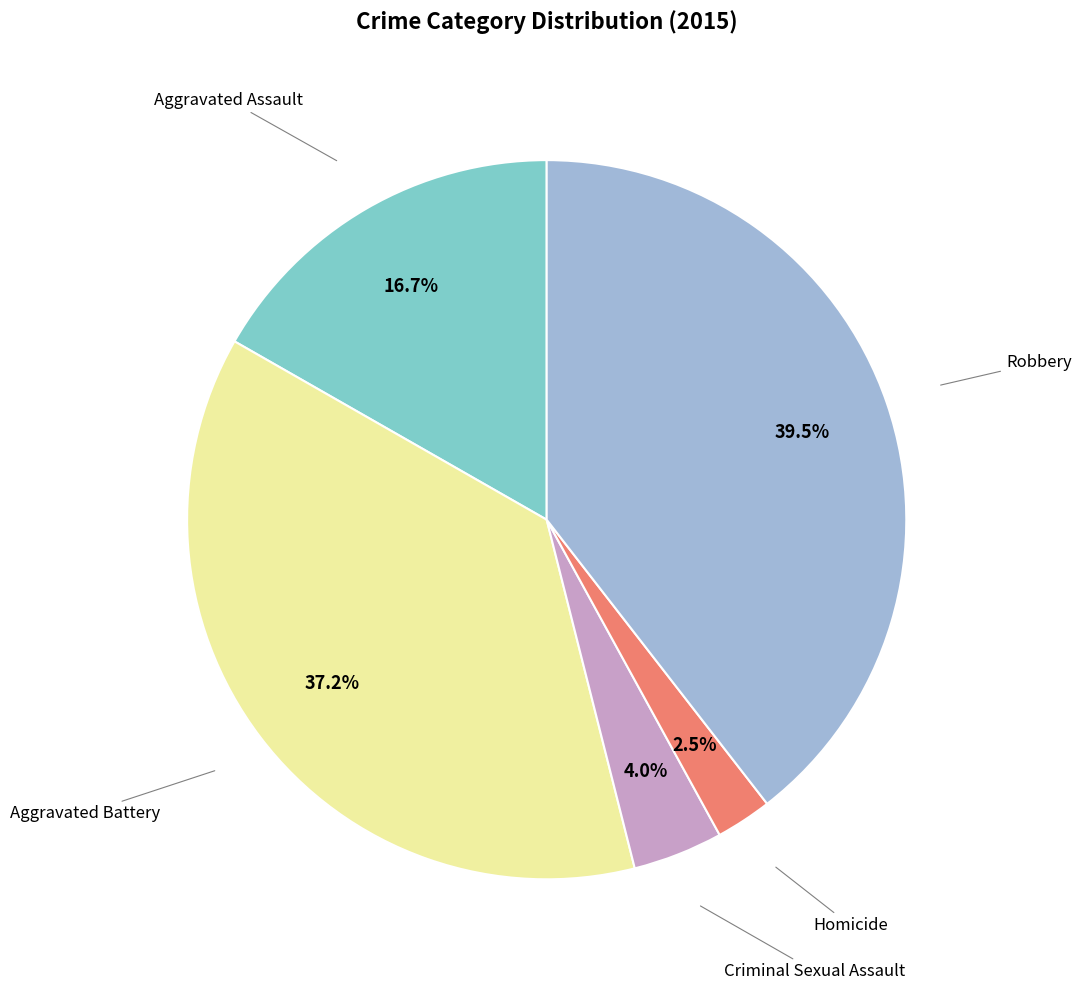

Is there any slice that represents more than half of the pie?

No